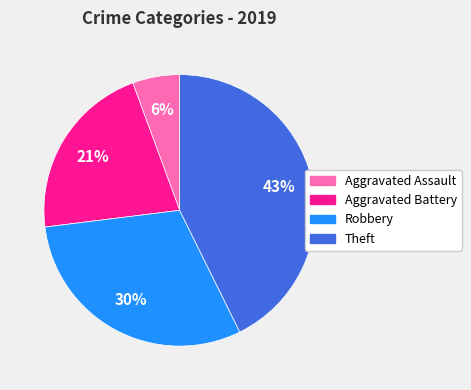

True or false: Robbery accounts for 40% of the total.

False